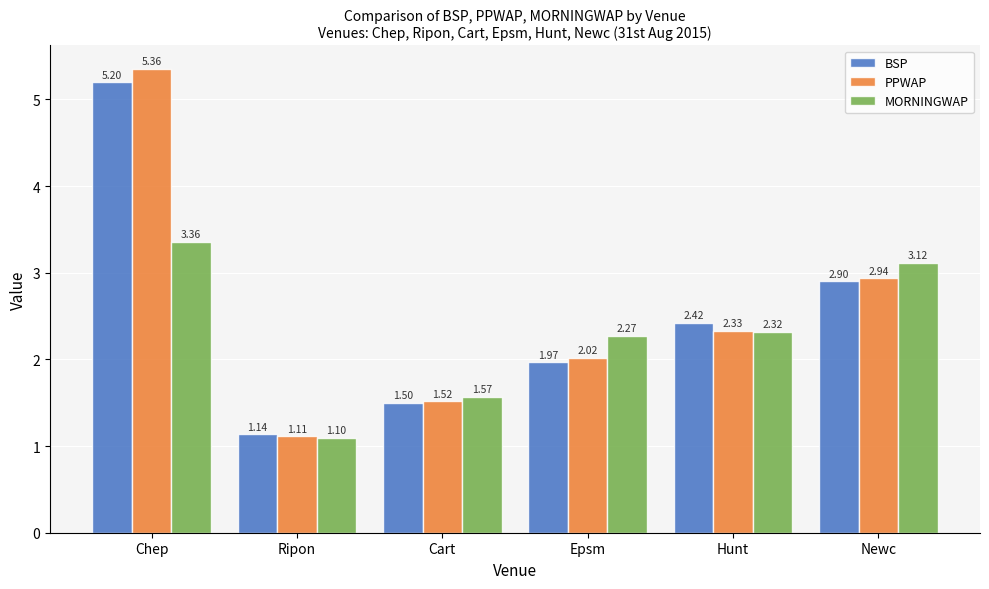

What are all the series names shown in the legend?

BSP, PPWAP, MORNINGWAP